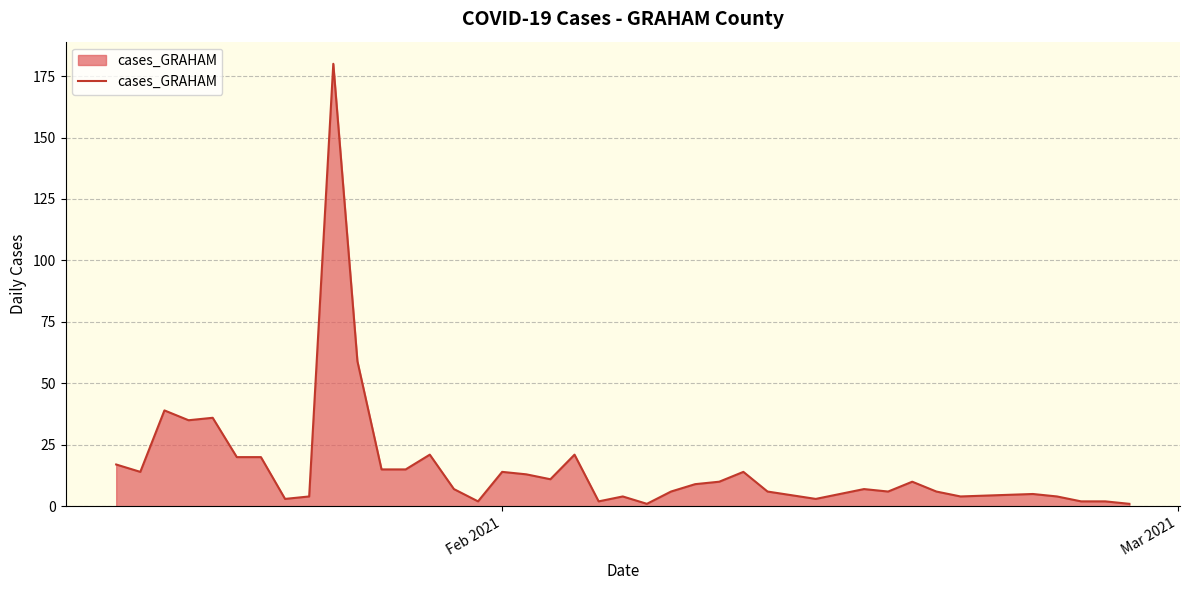

What is the difference between the maximum and minimum values?

179